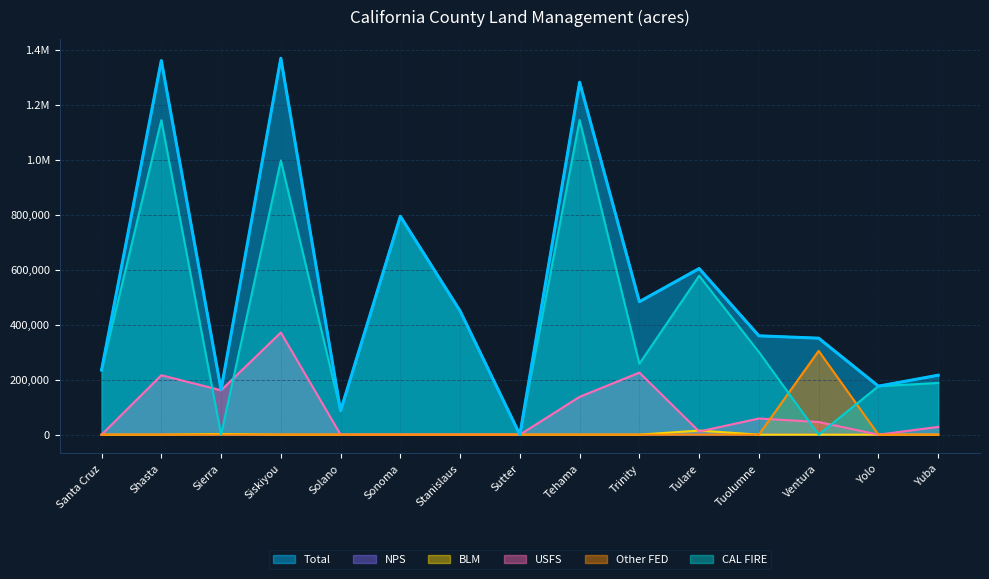

Reading left to right, transcribe all the data shown in this chart.

Total: Santa Cruz=234931	Shasta=1361243	Sierra=163872	Siskiyou=1369842	Solano=87106	Sonoma=794590	Stanislaus=450000	Sutter=0	Tehama=1282632	Trinity=483944	Tulare=604621	Tuolumne=359694	Ventura=351090	Yolo=176421	Yuba=216255
CAL FIRE: Santa Cruz=234931	Shasta=1144629	Sierra=0	Siskiyou=997807	Solano=87106	Sonoma=794590	Stanislaus=450000	Sutter=0	Tehama=1144979	Trinity=258139	Tulare=578024	Tuolumne=300559	Ventura=0	Yolo=176421	Yuba=188080
USFS: Santa Cruz=0	Shasta=216205	Sierra=161505	Siskiyou=371682	Solano=0	Sonoma=0	Stanislaus=0	Sutter=0	Tehama=137652	Trinity=225805	Tulare=11489	Tuolumne=58743	Ventura=45923	Yolo=0	Yuba=28175
BLM: Santa Cruz=0	Shasta=0	Sierra=2367	Siskiyou=0	Solano=0	Sonoma=0	Stanislaus=0	Sutter=0	Tehama=0	Trinity=0	Tulare=14754	Tuolumne=0	Ventura=53	Yolo=0	Yuba=0
NPS: Santa Cruz=0	Shasta=409	Sierra=0	Siskiyou=8	Solano=0	Sonoma=0	Stanislaus=0	Sutter=0	Tehama=1	Trinity=0	Tulare=111	Tuolumne=392	Ventura=0	Yolo=0	Yuba=0
Other FED: Santa Cruz=0	Shasta=0	Sierra=0	Siskiyou=345	Solano=0	Sonoma=0	Stanislaus=0	Sutter=0	Tehama=0	Trinity=0	Tulare=243	Tuolumne=0	Ventura=304895	Yolo=0	Yuba=0